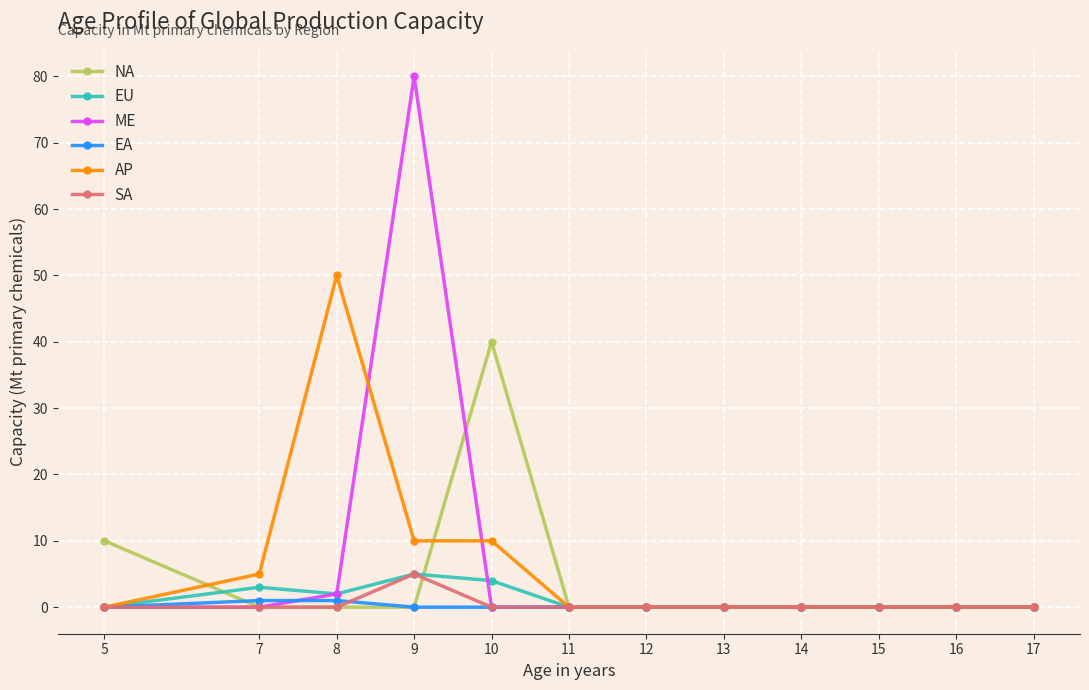

Is it true that ME equals 38 at 16?

False